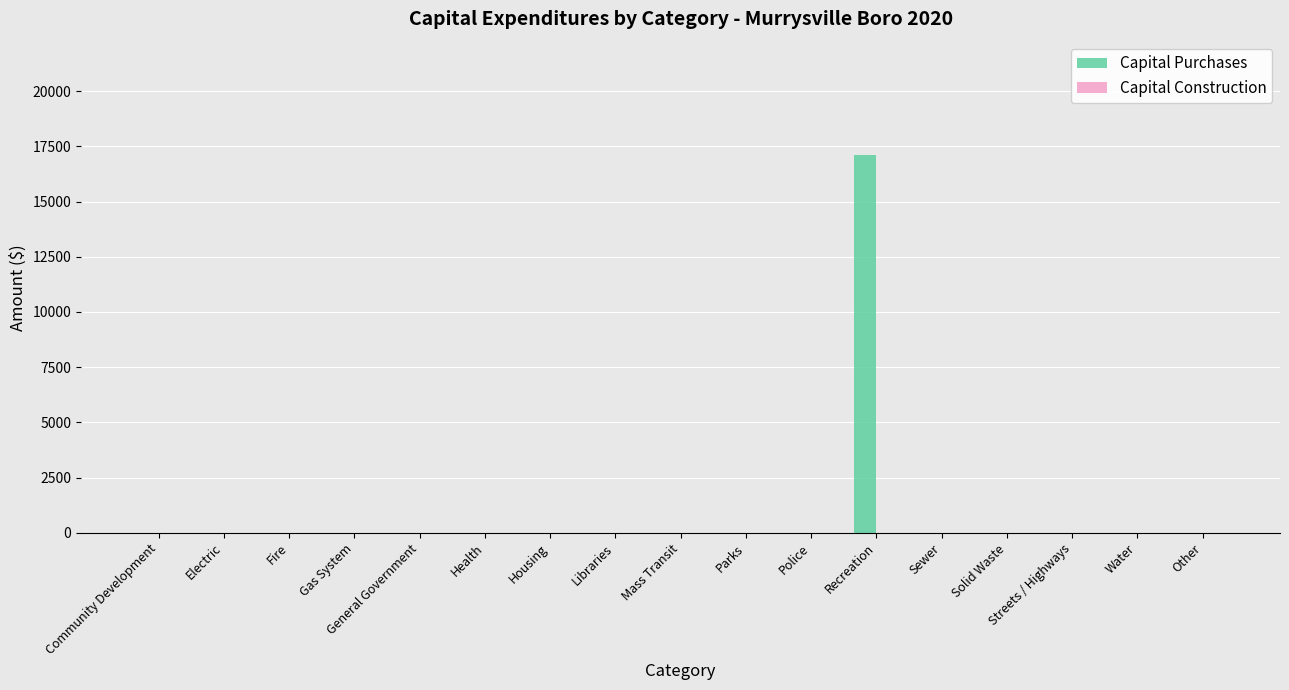

What is the sum of all values?

17108